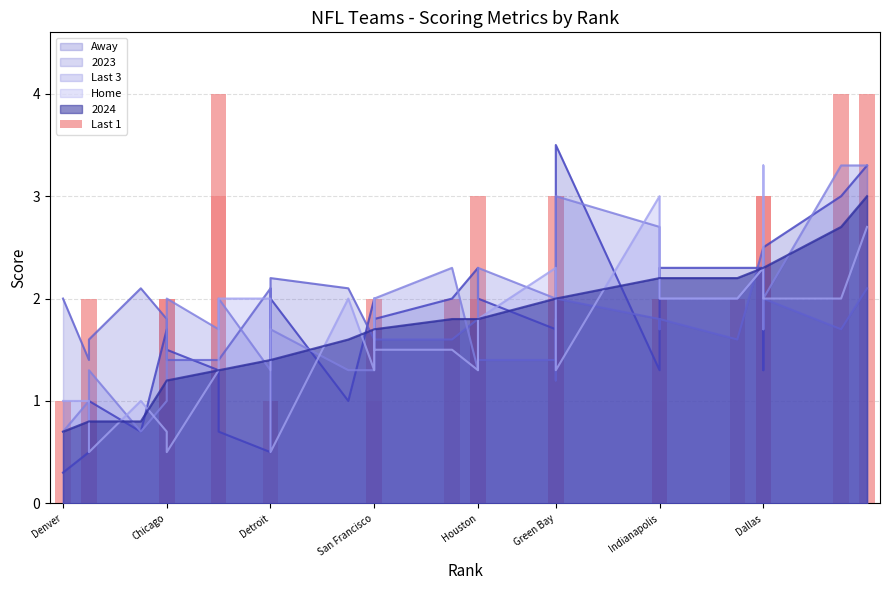

What is the difference between the maximum and second lowest values?

4